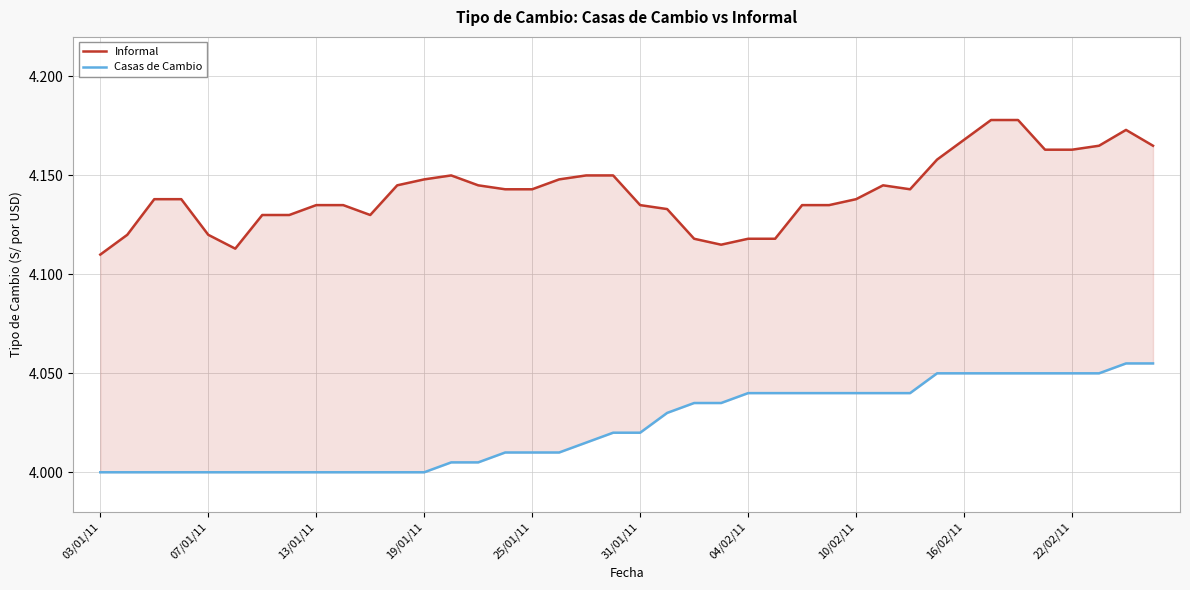

What is the lowest value of the Casas de Cambio series?

4.0